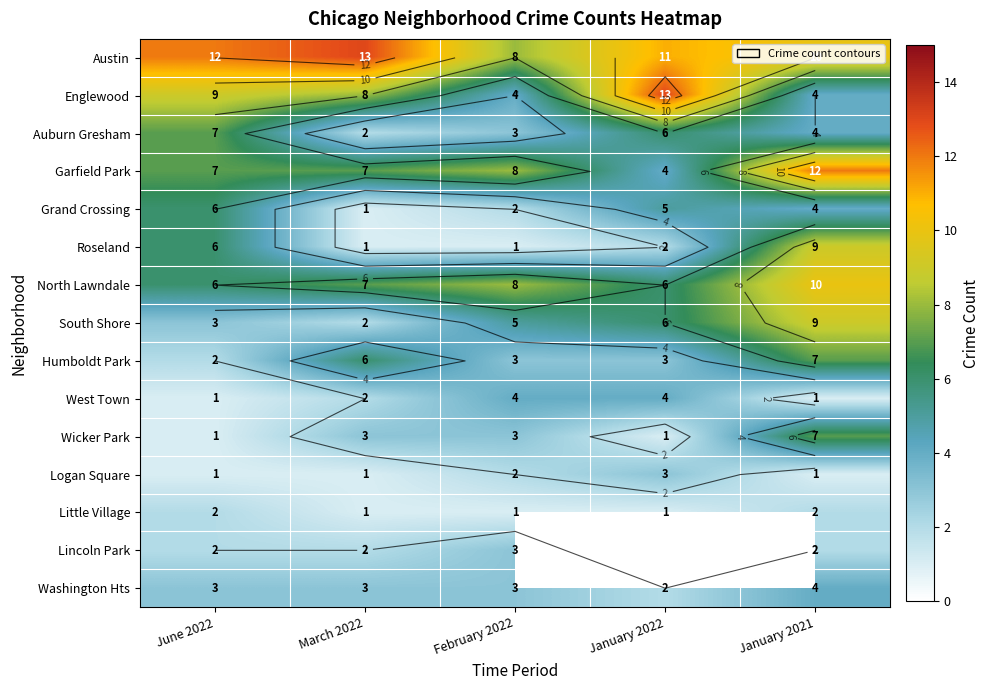

What is the minimum value for North Lawndale?

6